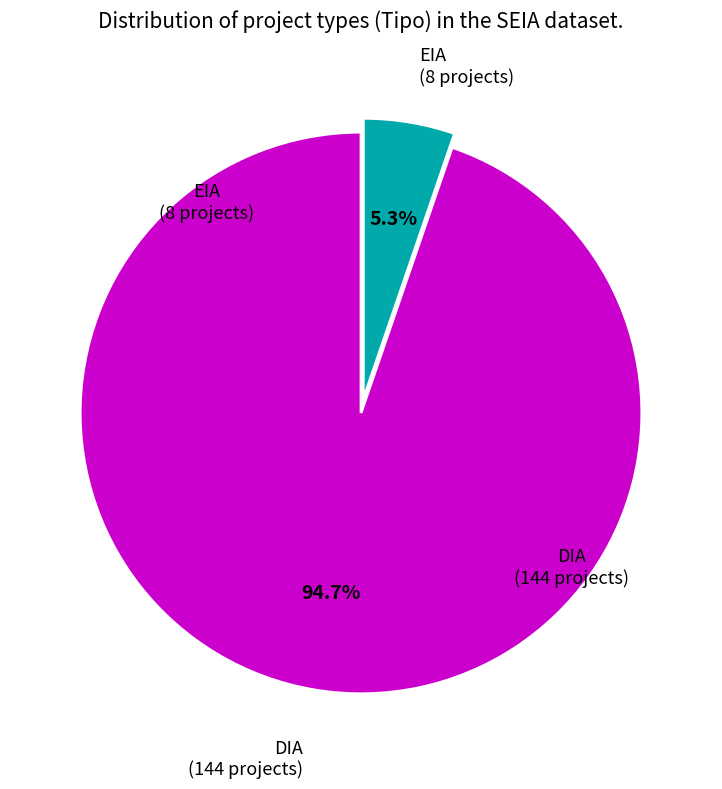

To the nearest percent, what is the average slice percentage?

50%